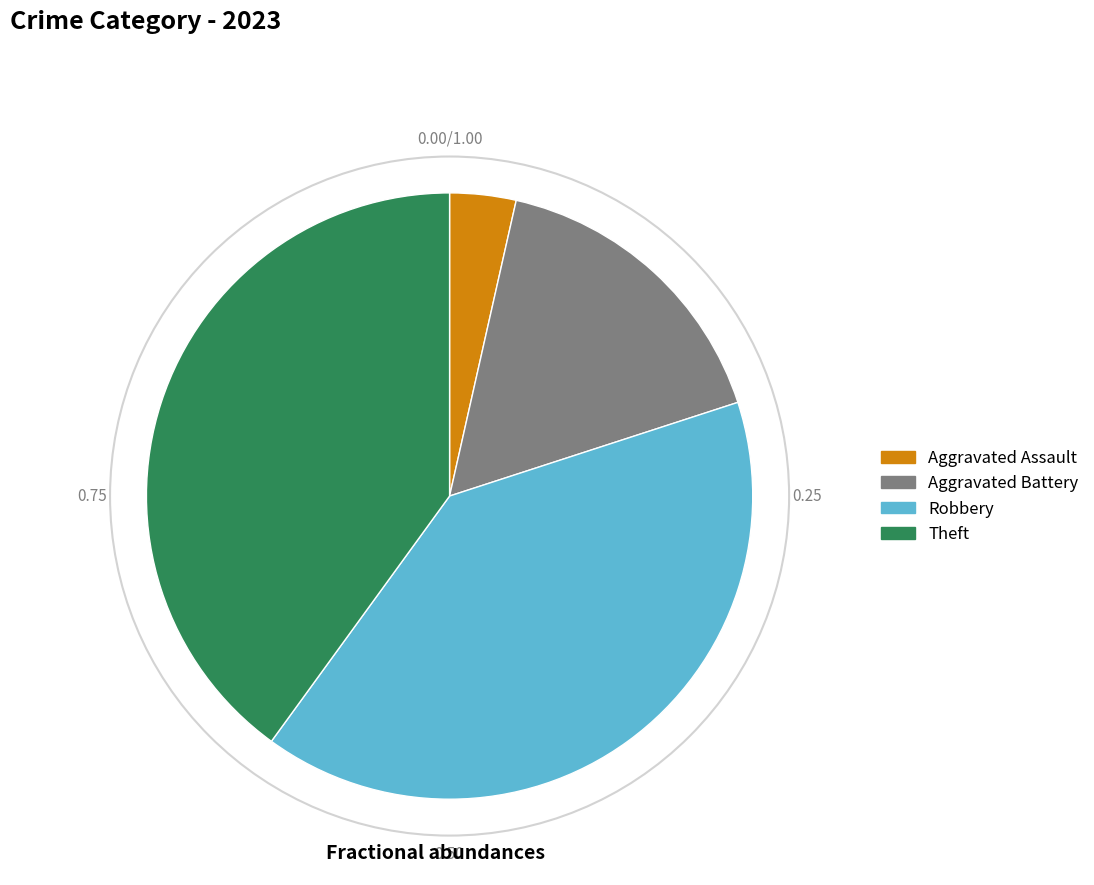

What is the smallest slice in the pie chart?

Aggravated Assault